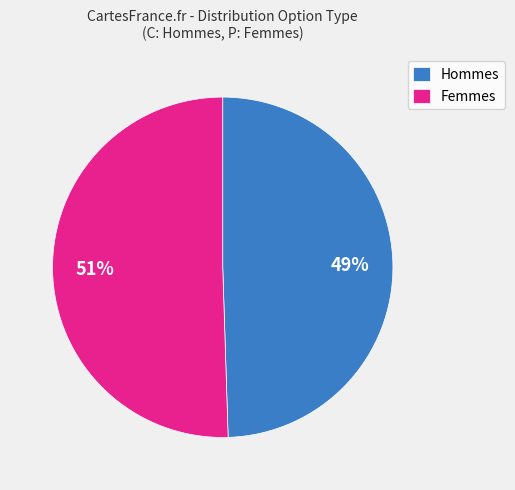

The Femmes slice represents 41% of the pie. True or false?

False